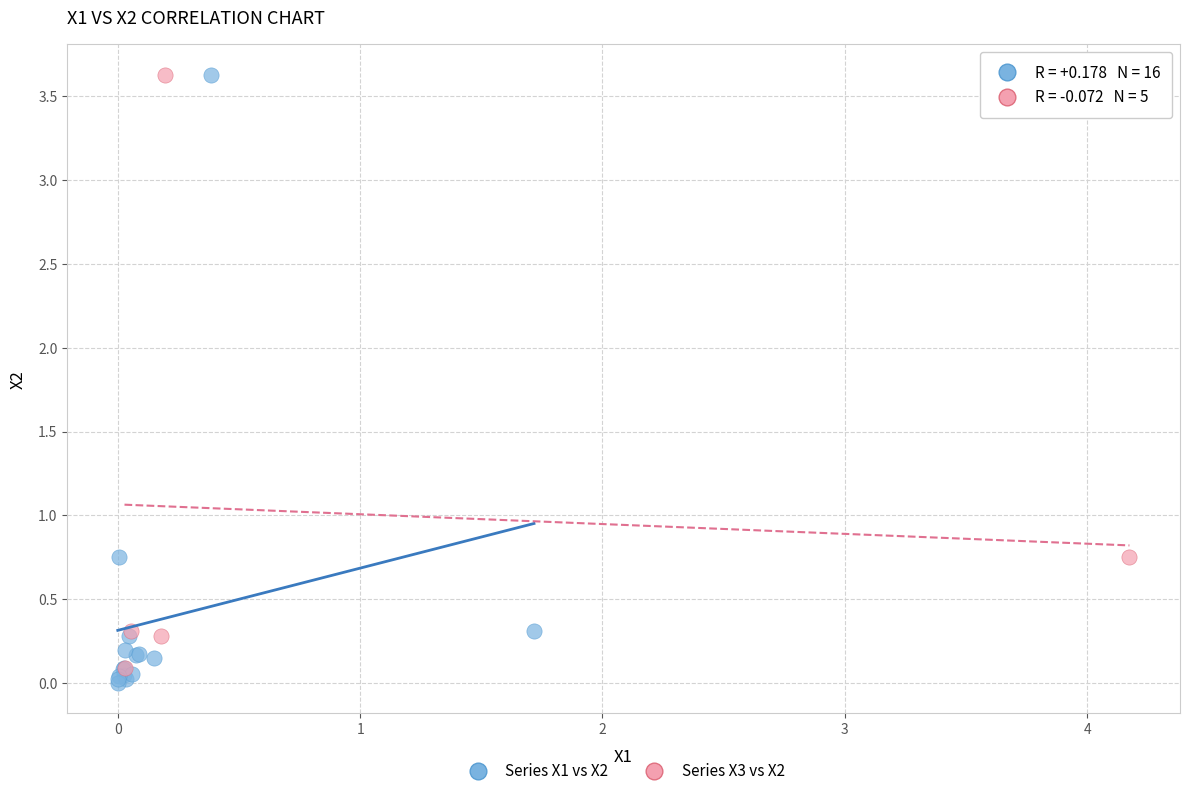

Which series has the largest Y range (max minus min)?

Series X1 vs X2